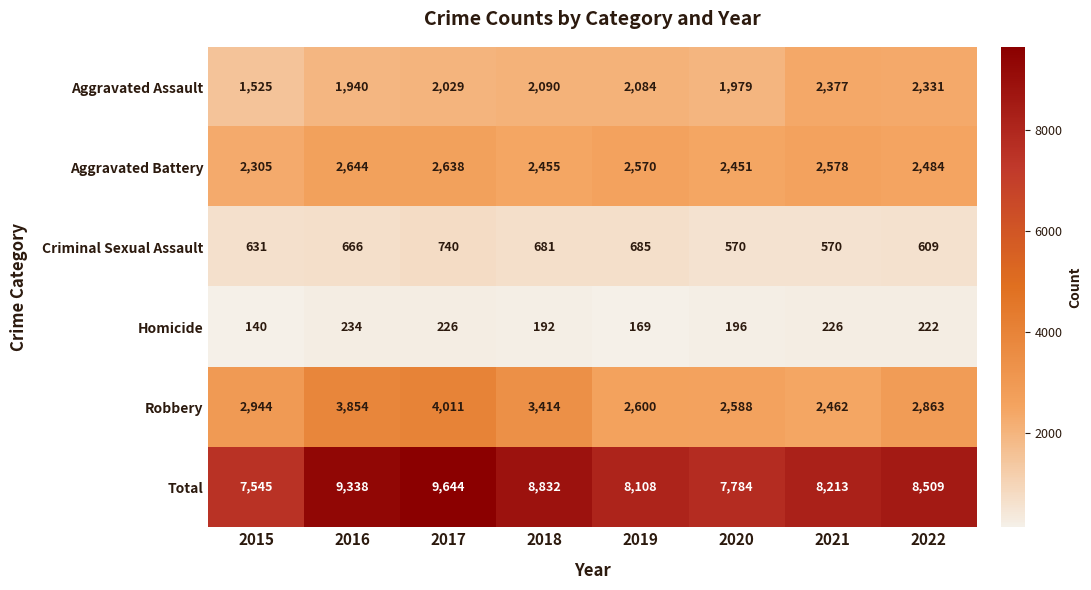

Rank the series at 2017 from highest to lowest value.

Total, Robbery, Aggravated Battery, Aggravated Assault, Criminal Sexual Assault, Homicide